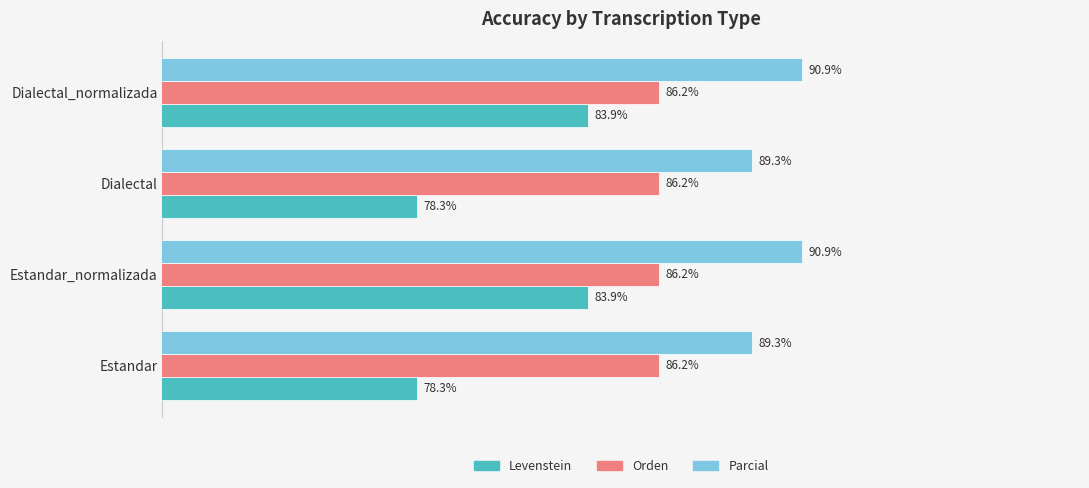

Which series has the largest range (max minus min)?

Levenstein